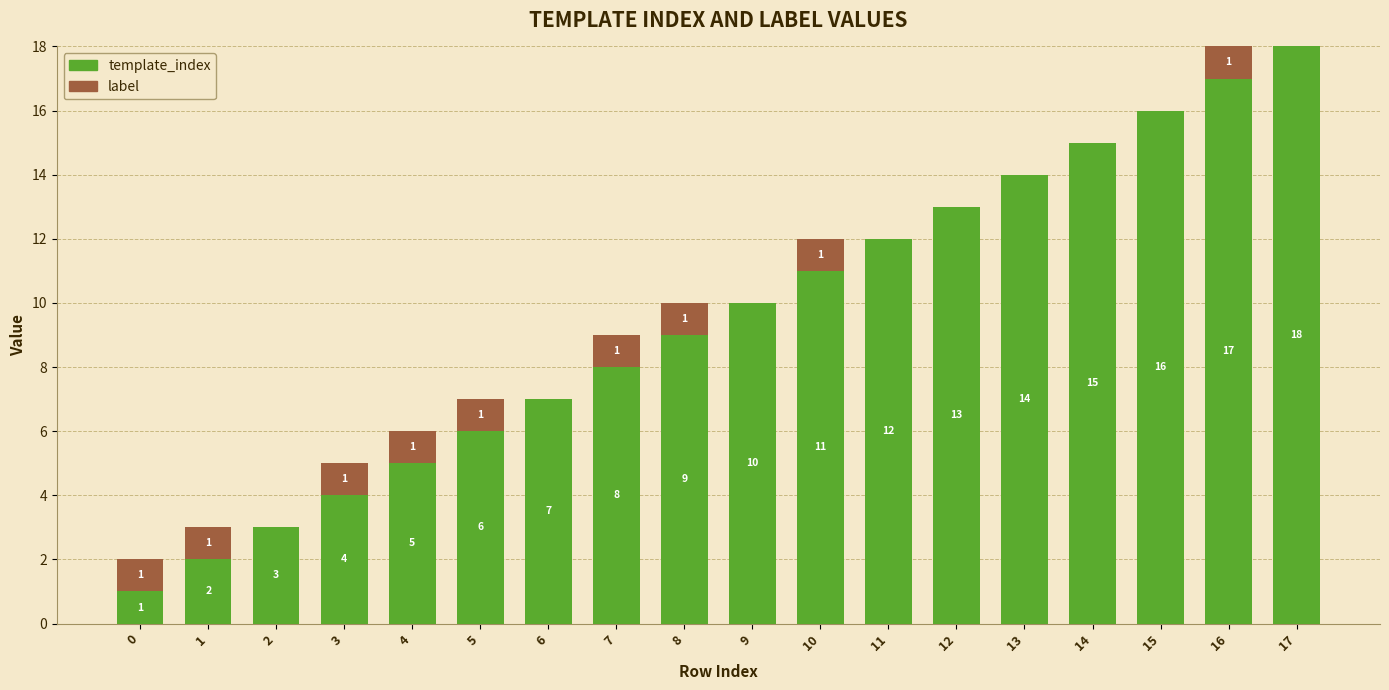

What is the approximate value of template_index at 10?

11